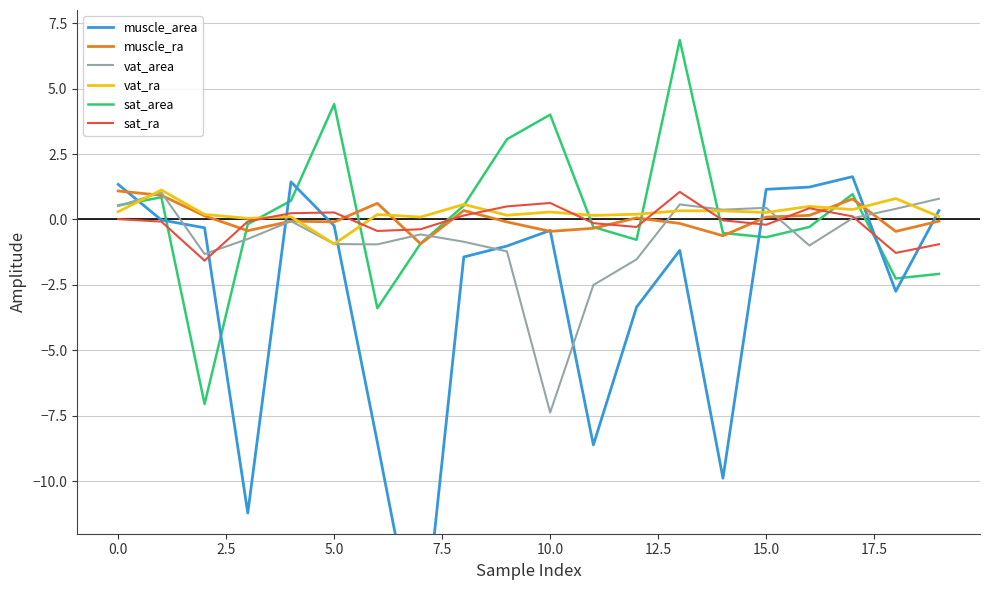

How many values in the muscle_area series are below 0?

14